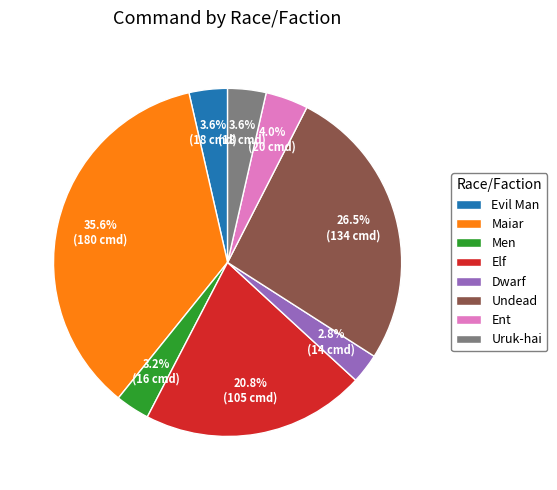

Which category has the biggest portion of the pie?

Maiar